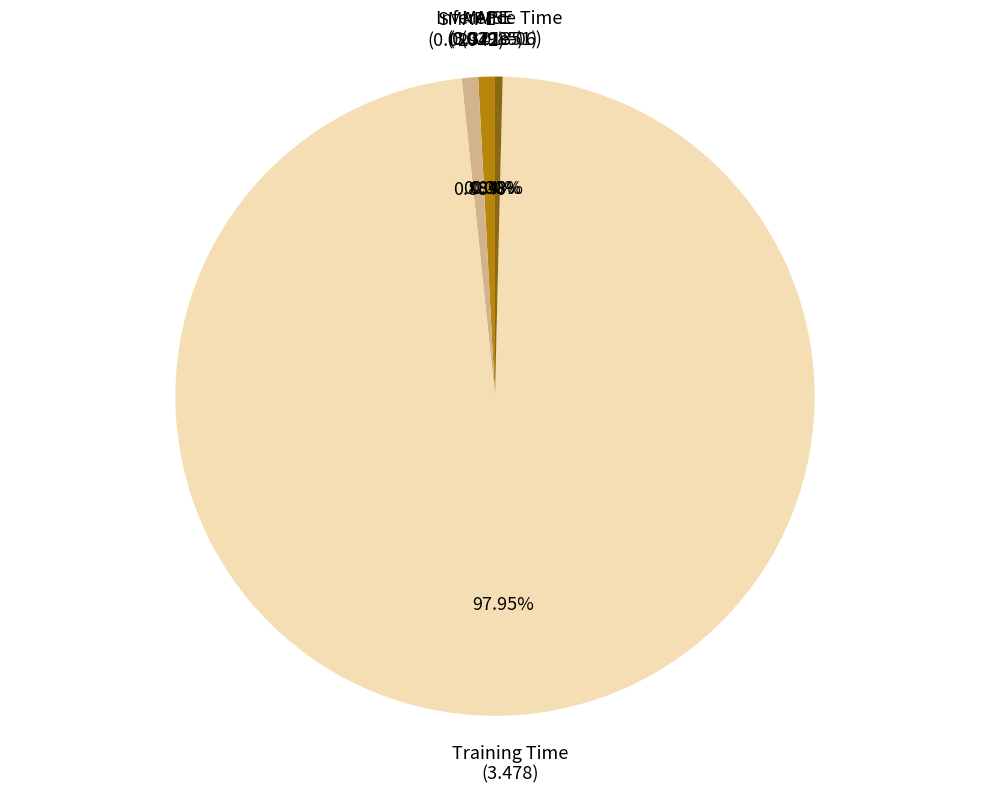

Does any single category account for the majority?

Yes